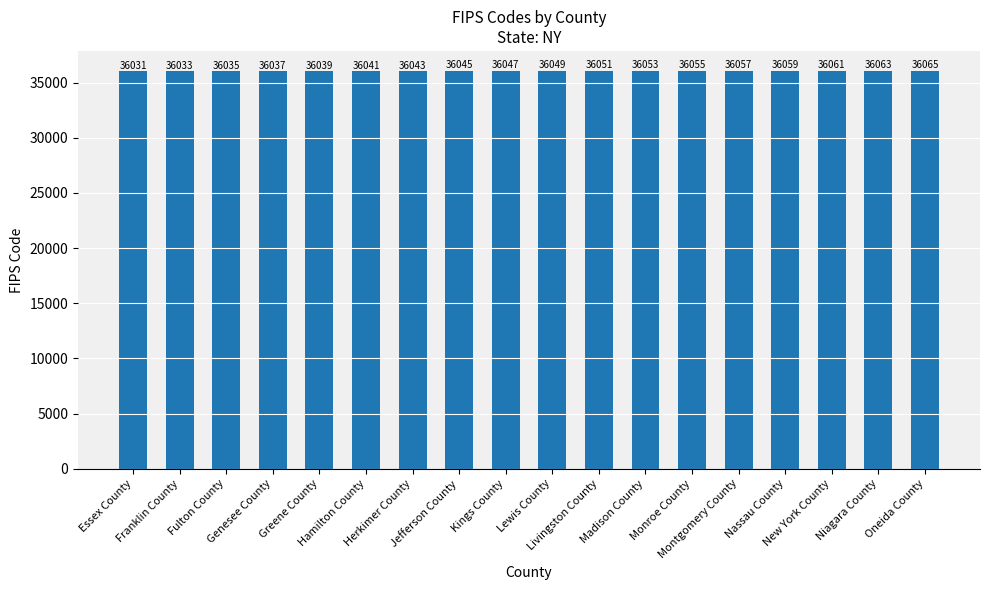

What is the ratio of the value at Fulton County to the value at Franklin County?

1.0